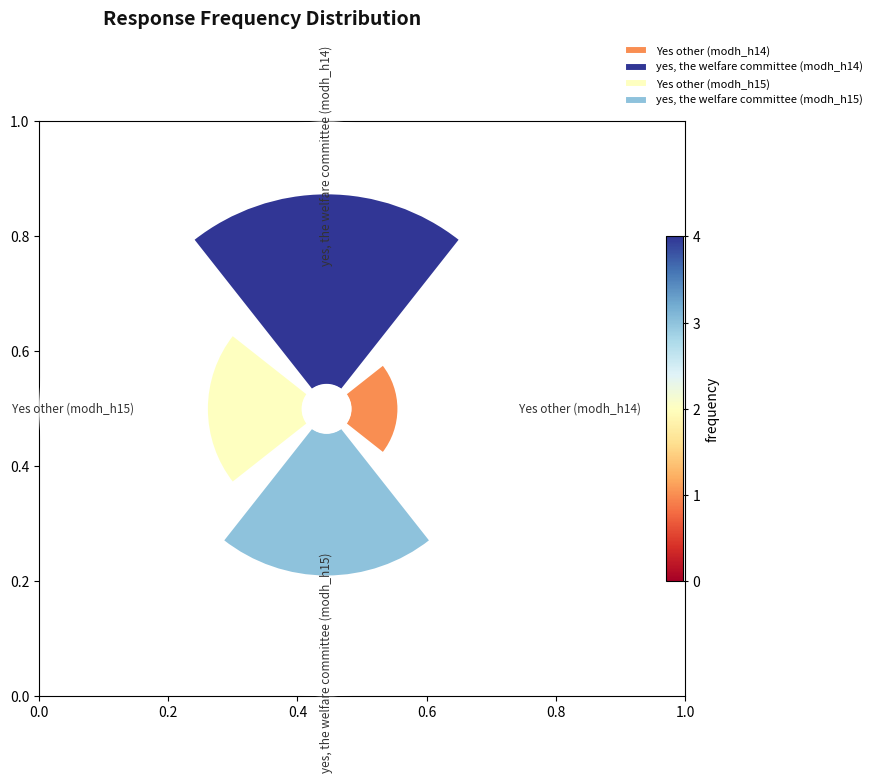

Which has a higher value, yes, the welfare committee (modh_h14) or yes, the welfare committee (modh_h15)?

yes, the welfare committee (modh_h14)